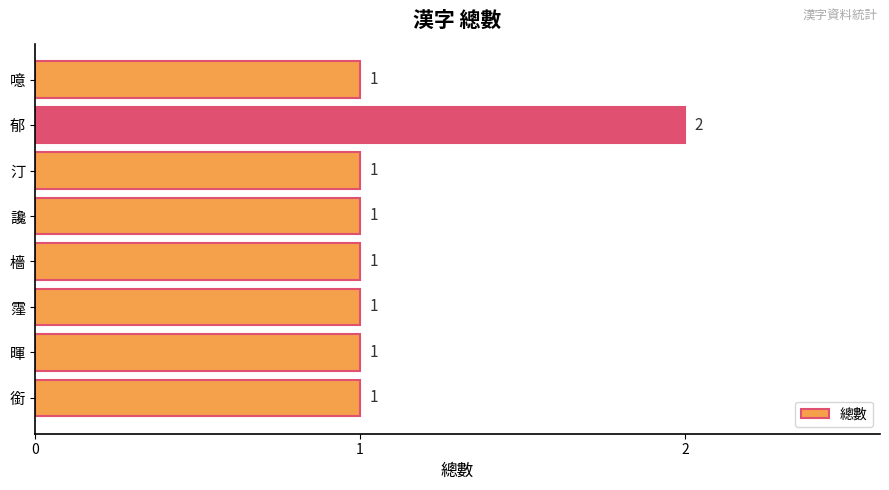

True or false: the data shows 1 at 汀.

True